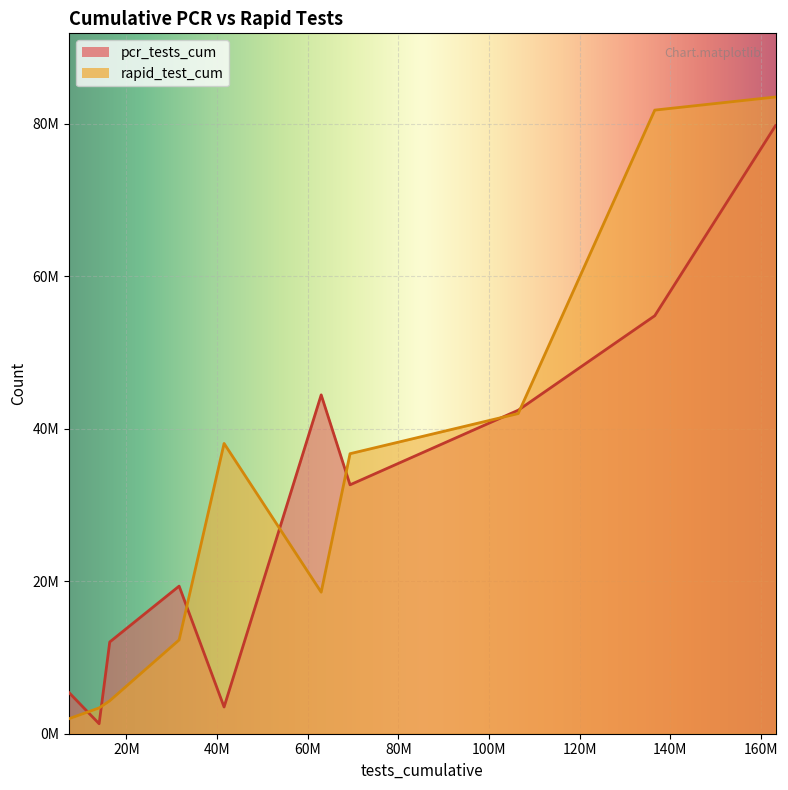

How many lines are shown in the chart?

2